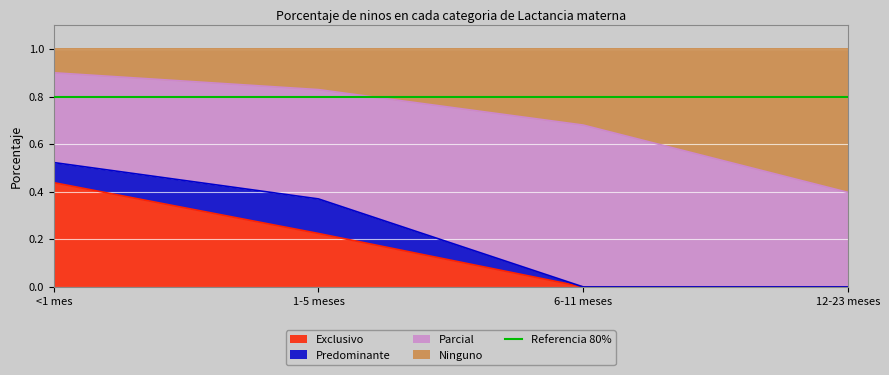

Which series has the largest range (max minus min)?

Ninguno